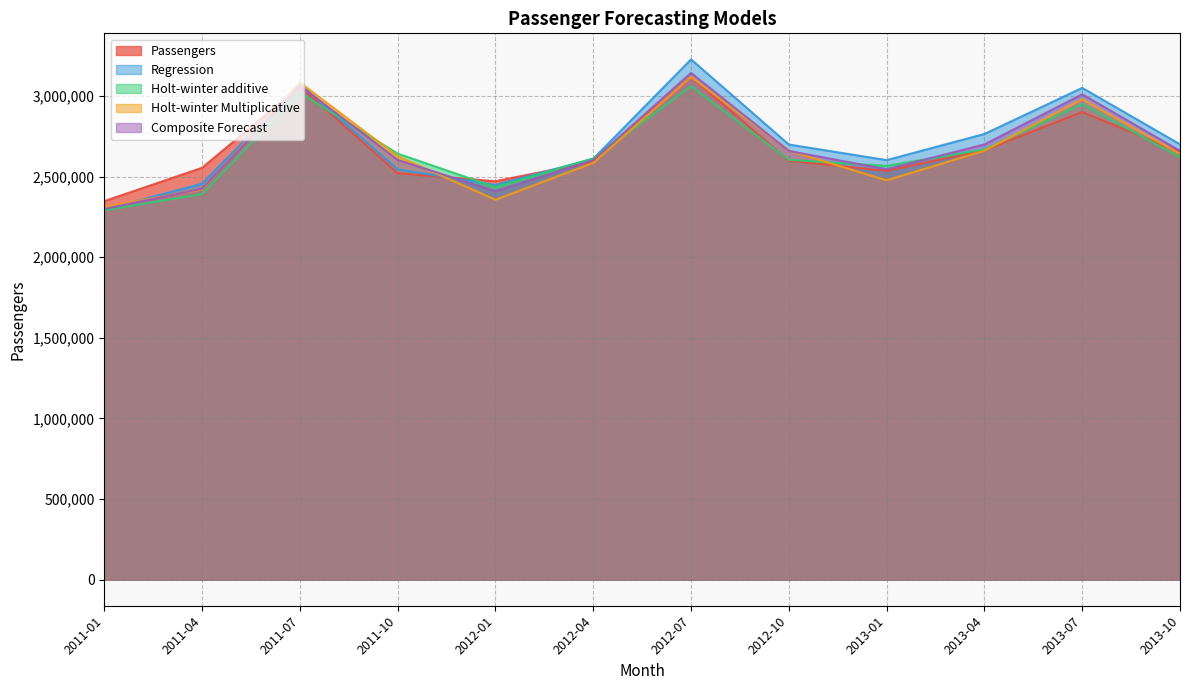

True or false: Passengers has more than 1 points higher than both neighbors.

True